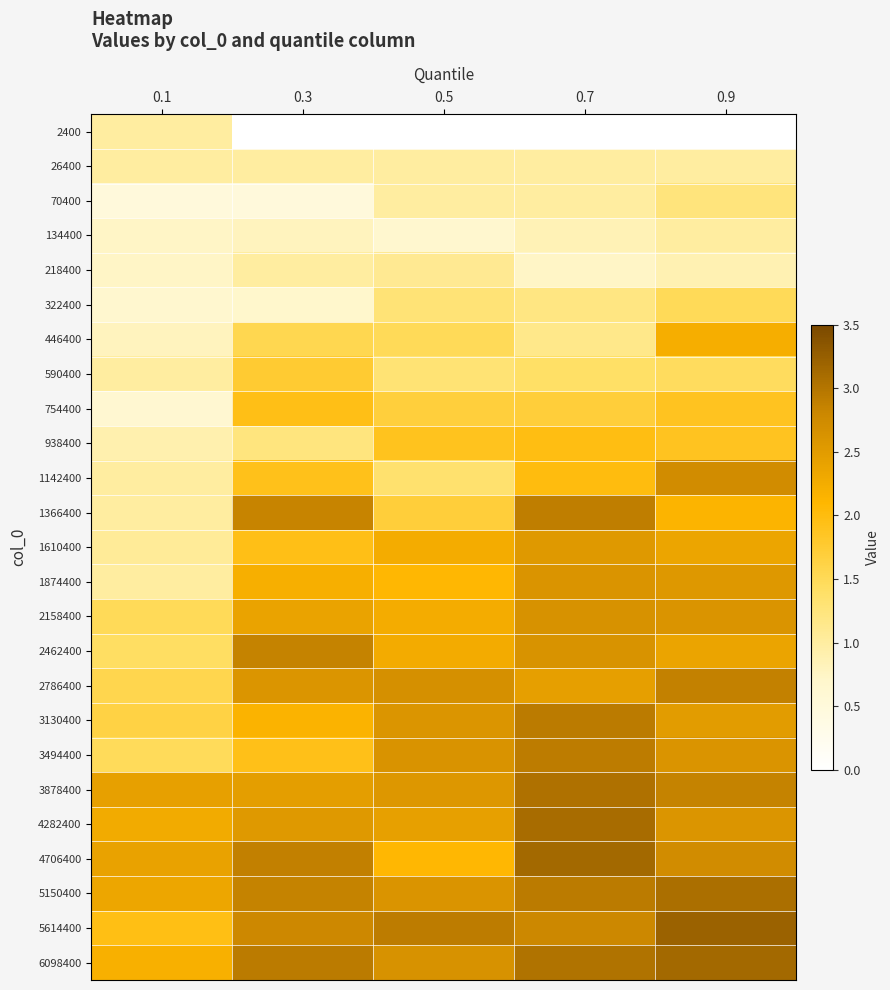

At 0.3, list the series in order from largest to smallest.

6098400, 4706400, 2462400, 5150400, 1366400, 5614400, 2786400, 4282400, 3878400, 2158400, 1874400, 3130400, 1610400, 754400, 3494400, 1142400, 590400, 446400, 938400, 26400, 218400, 134400, 322400, 70400, 2400